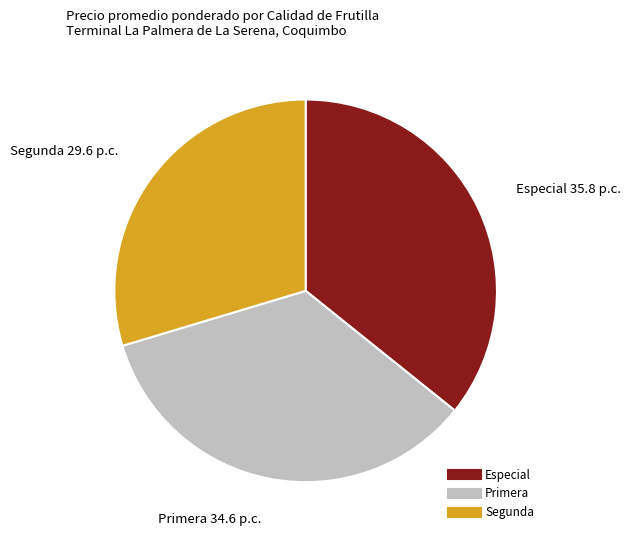

Which category has the biggest portion of the pie?

Especial